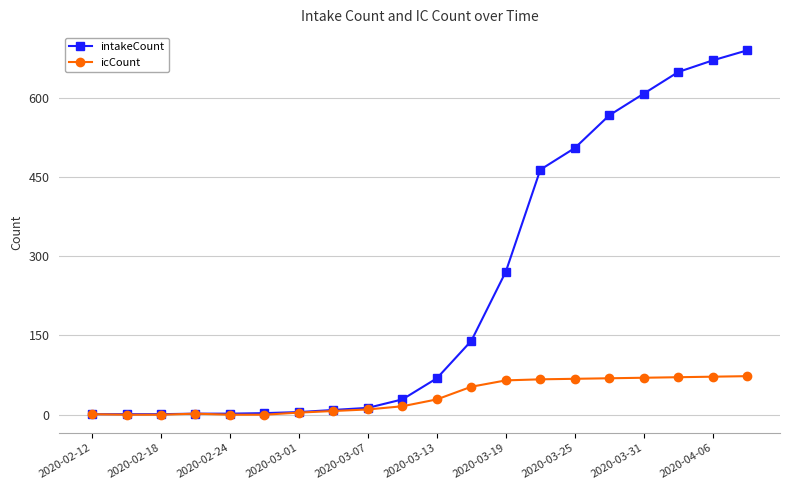

At how many categories does at least one series exceed 342?

7